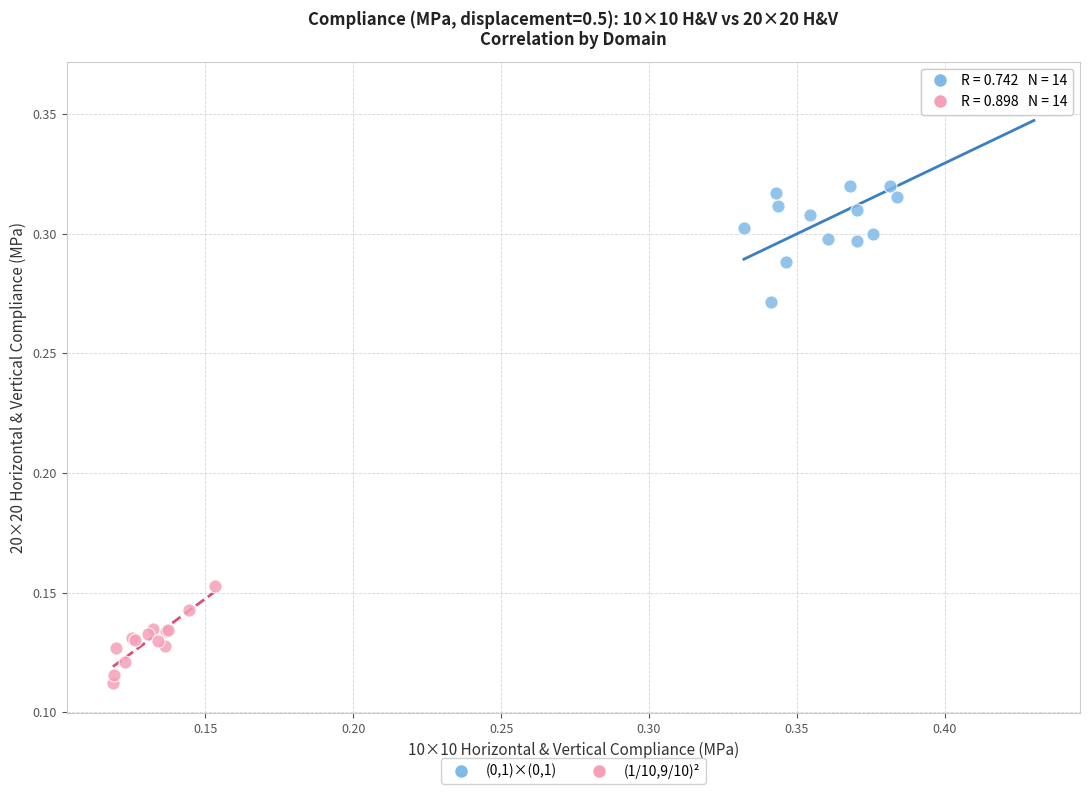

Which series contains the lowest Y value?

(1/10,9/10)²